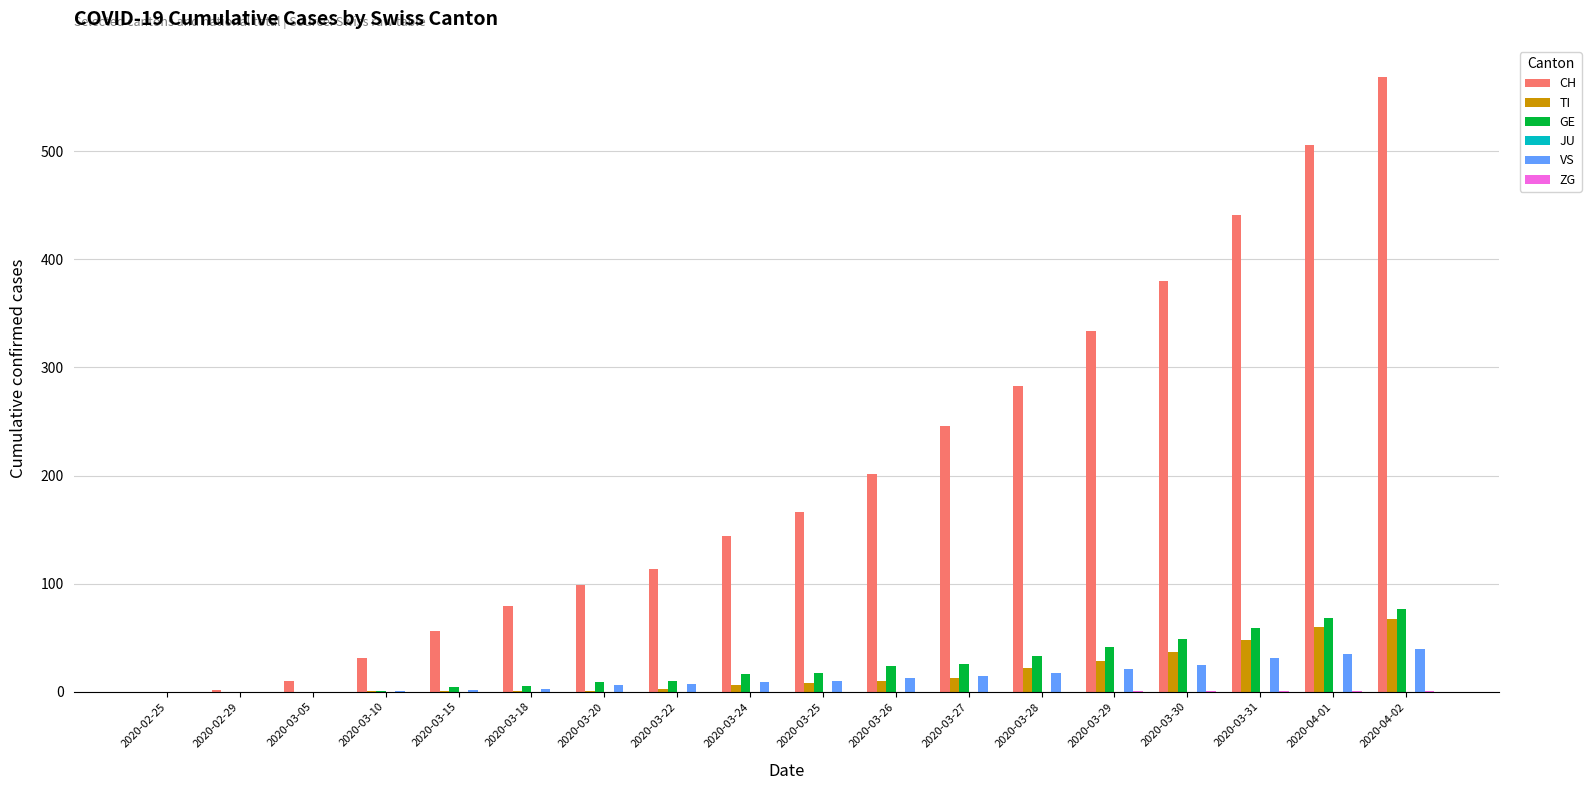

What is the difference between the CH values at 2020-04-02 and 2020-04-01?

63